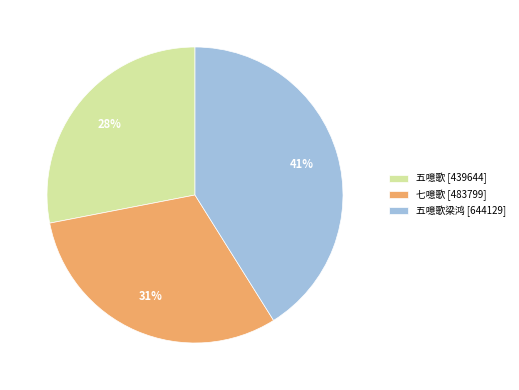

To the nearest percent, what portion does 五噫歌梁鸿 [644129] represent?

41%